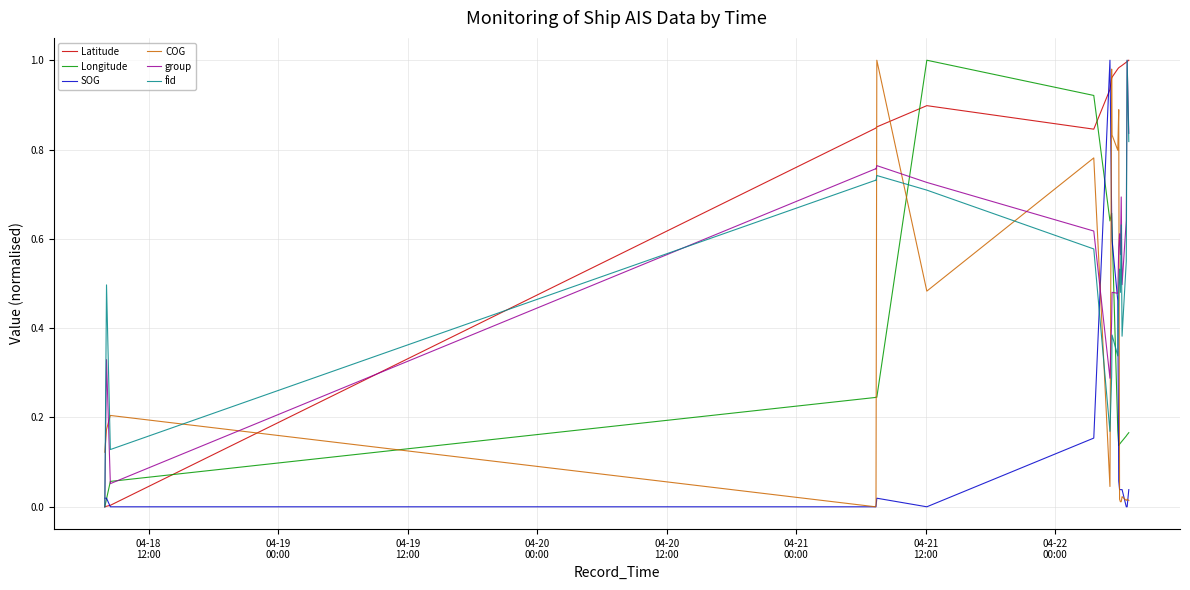

Does the chart have visible grid lines?

Yes